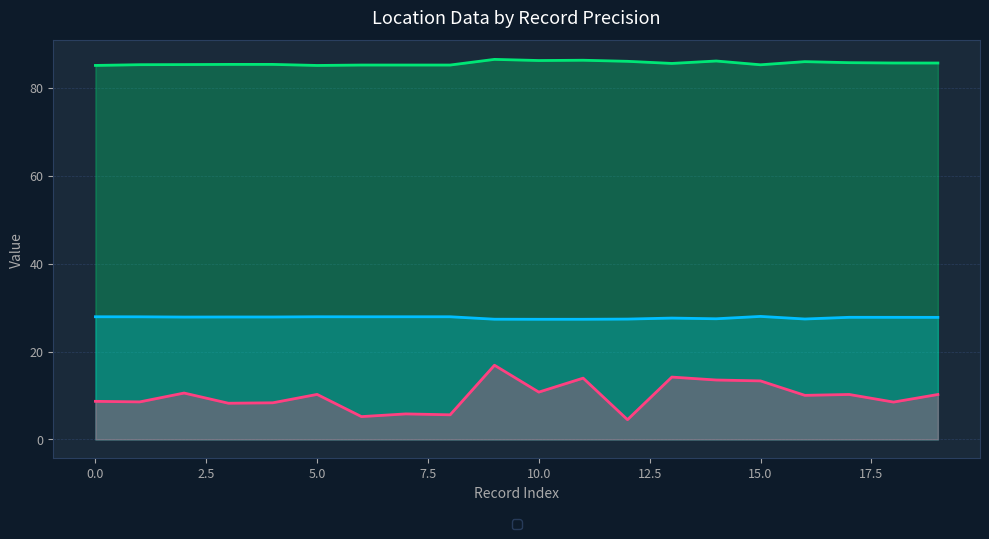

Which series has the largest total across all categories?

_Record_Location_longitude